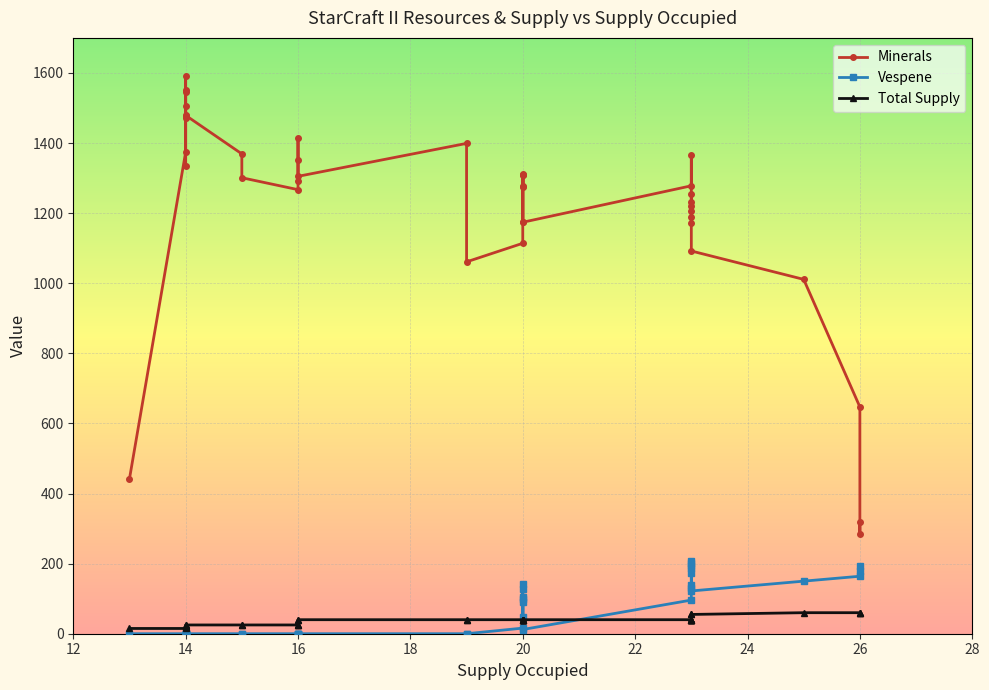

Which series has the largest total across all categories?

Minerals